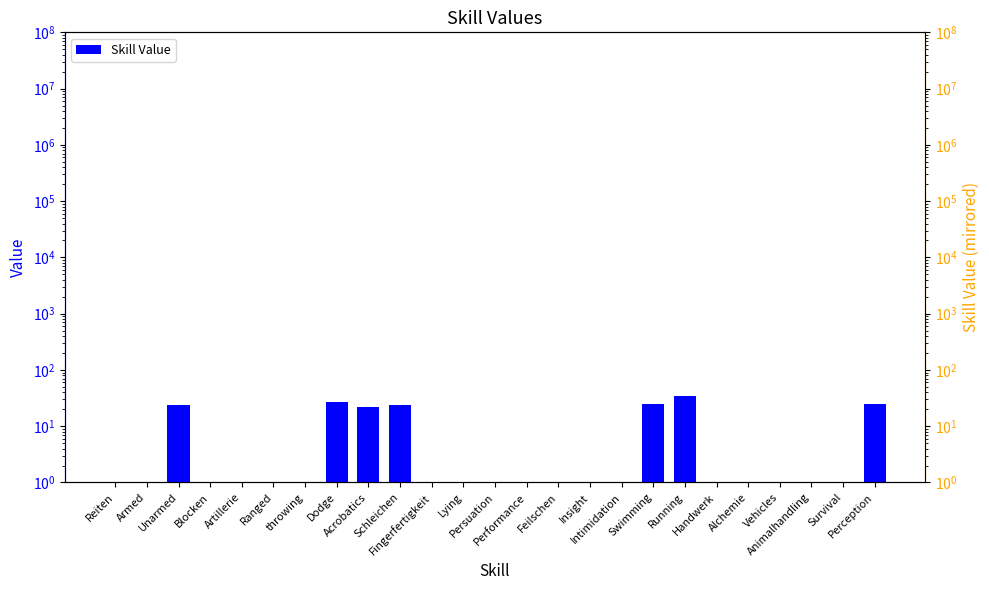

List the labels in order of value, largest first.

Running, Dodge, Swimming, Perception, Unarmed, Schleichen, Acrobatics, Reiten, Armed, Blocken, Artillerie, Ranged, throwing, Fingerfertigkeit, Lying, Persuation, Performance, Feilschen, Insight, Intimidation, Handwerk, Alchemie, Vehicles, Animalhandling, Survival